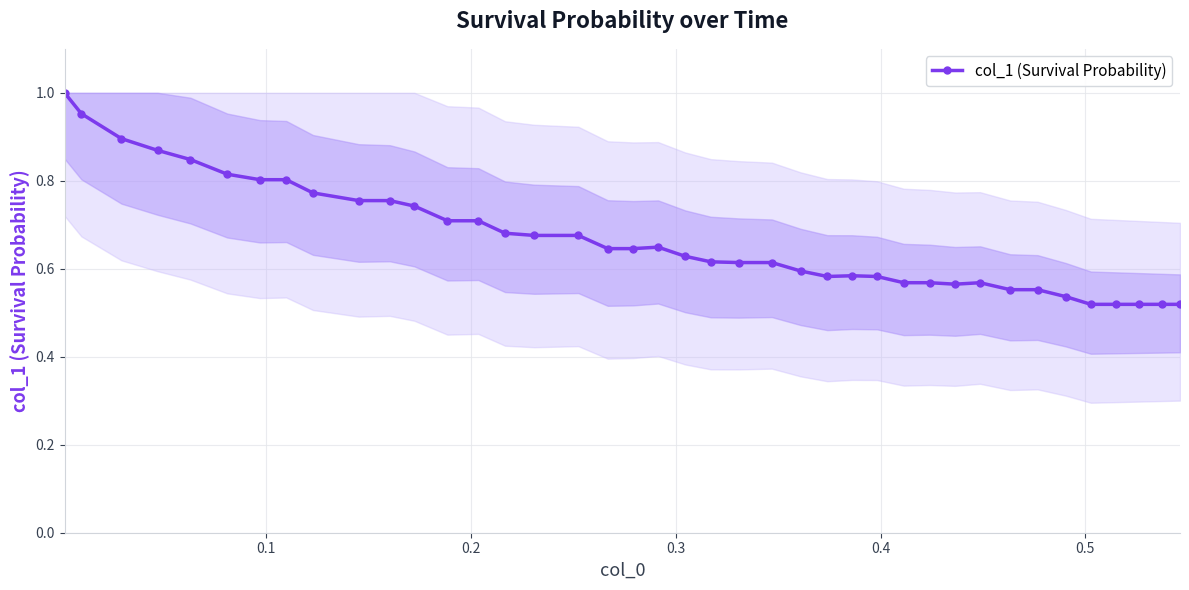

What is the sum of all values?

26.7